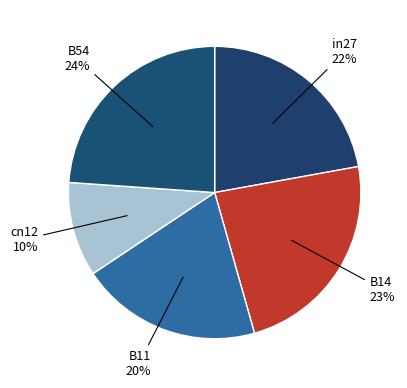

How many slices are in this pie chart?

5